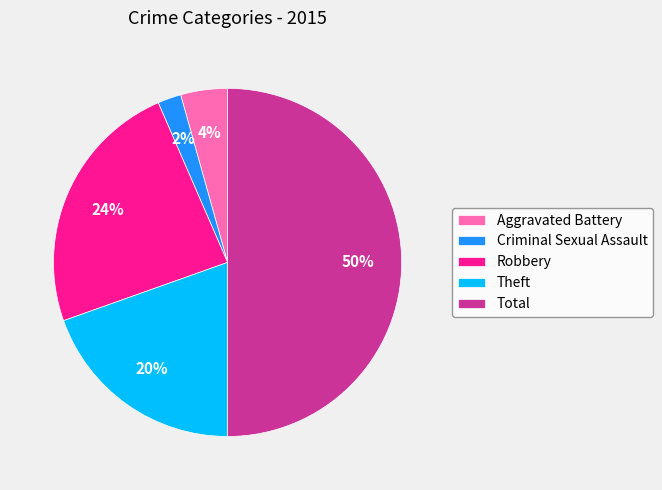

What is the largest slice in the pie chart?

Total